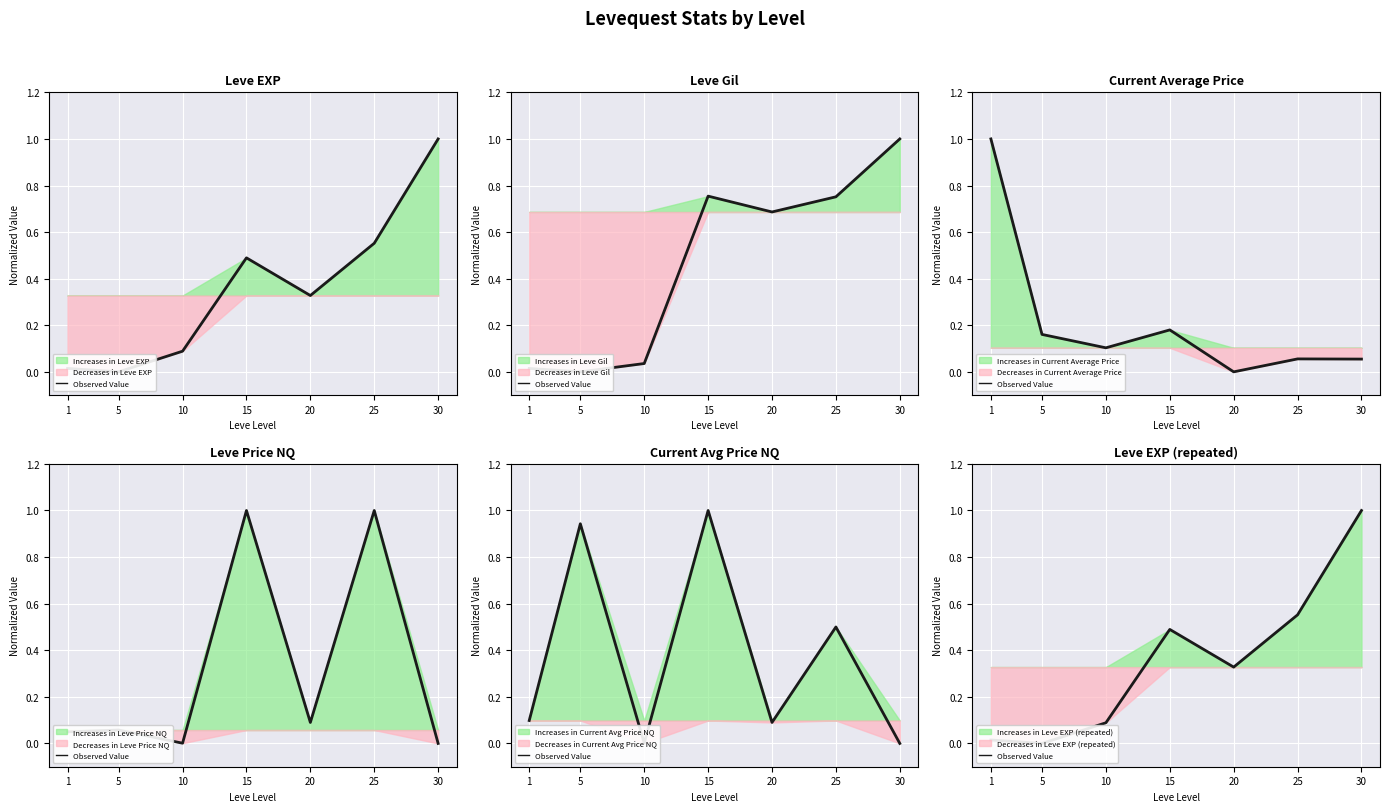

The chart shows a value of 0.1 at 10. True or false?

True